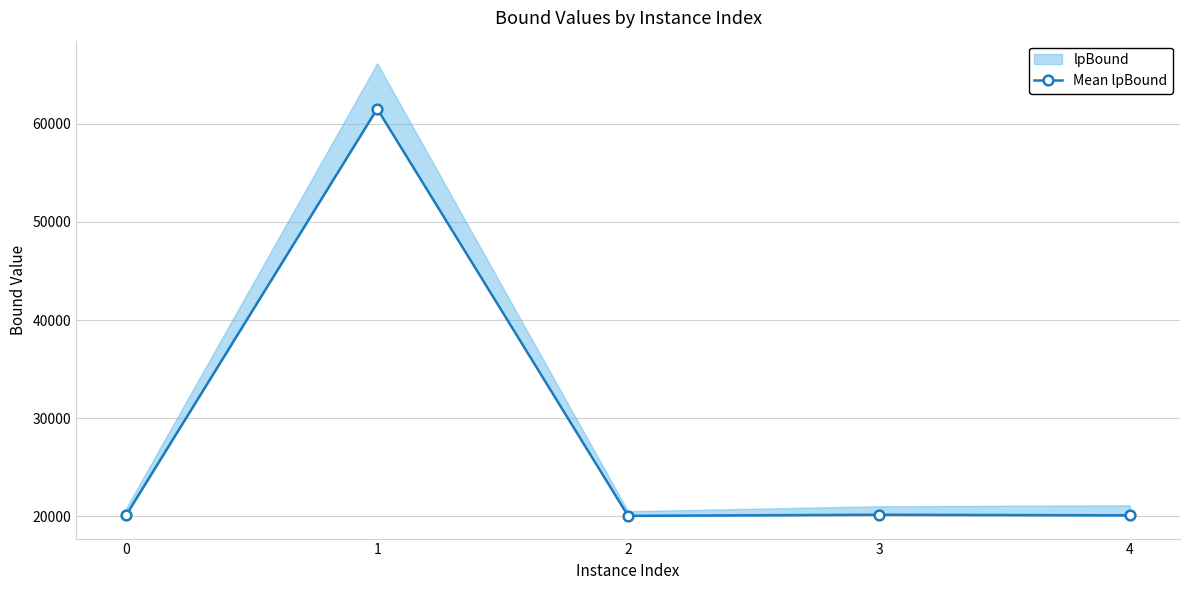

Is it true that the value at 0 is 33353.3?

False